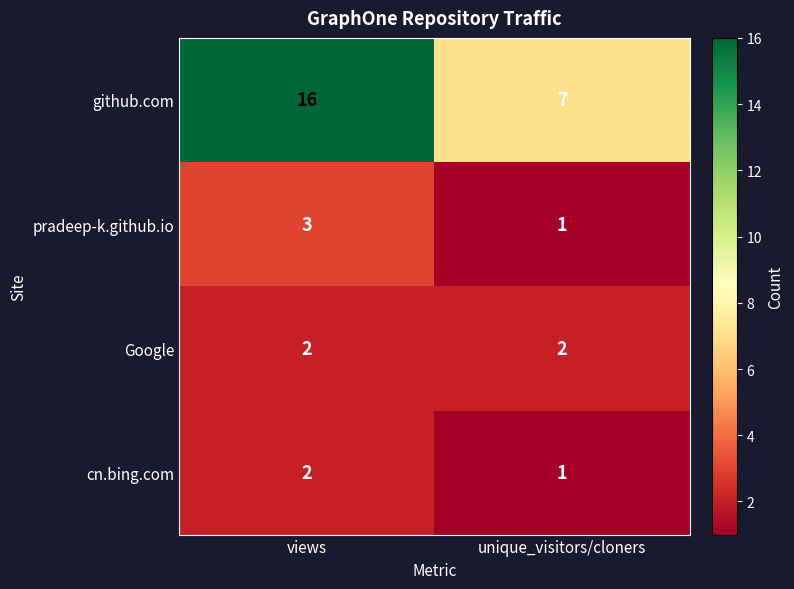

Rank the categories by github.com value from highest to lowest.

views, unique_visitors/cloners